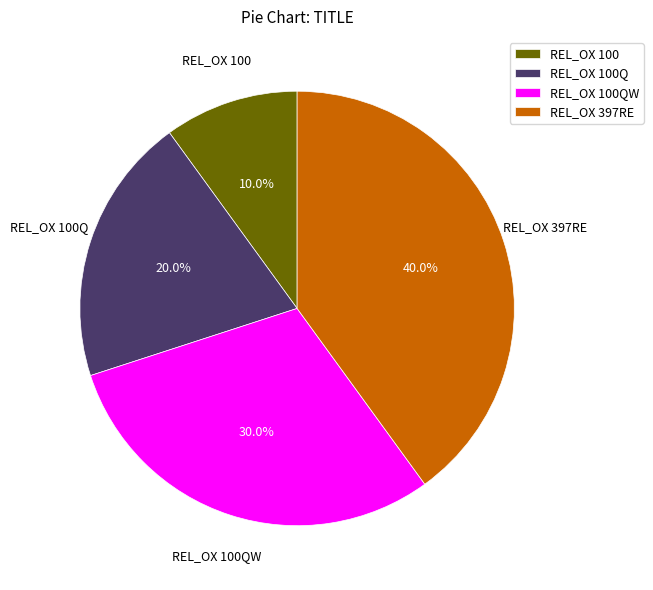

How many segments does this pie chart have?

4